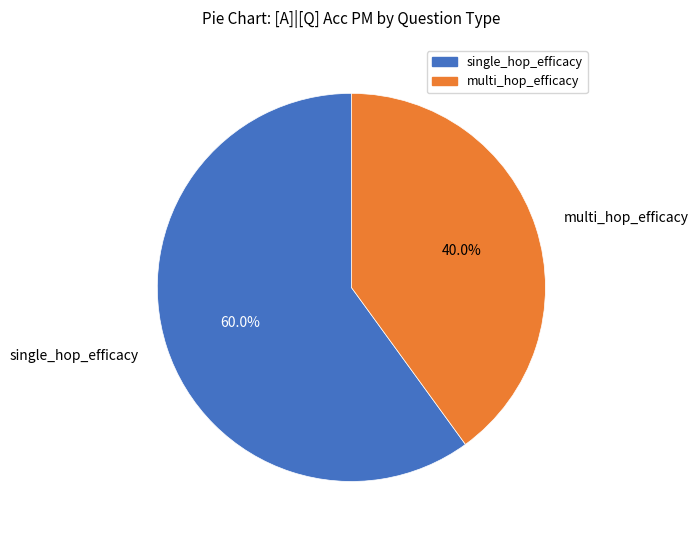

Rank the categories by value from lowest to highest.

multi_hop_efficacy, single_hop_efficacy